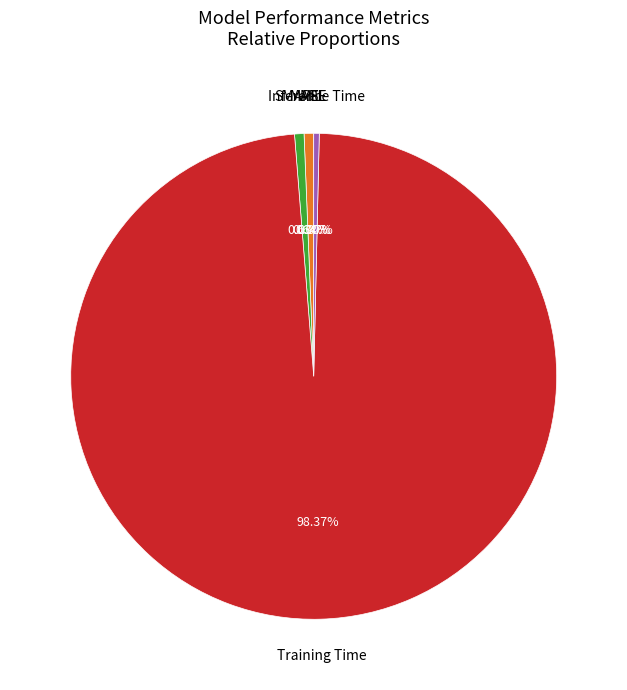

Does any single category account for the majority?

Yes